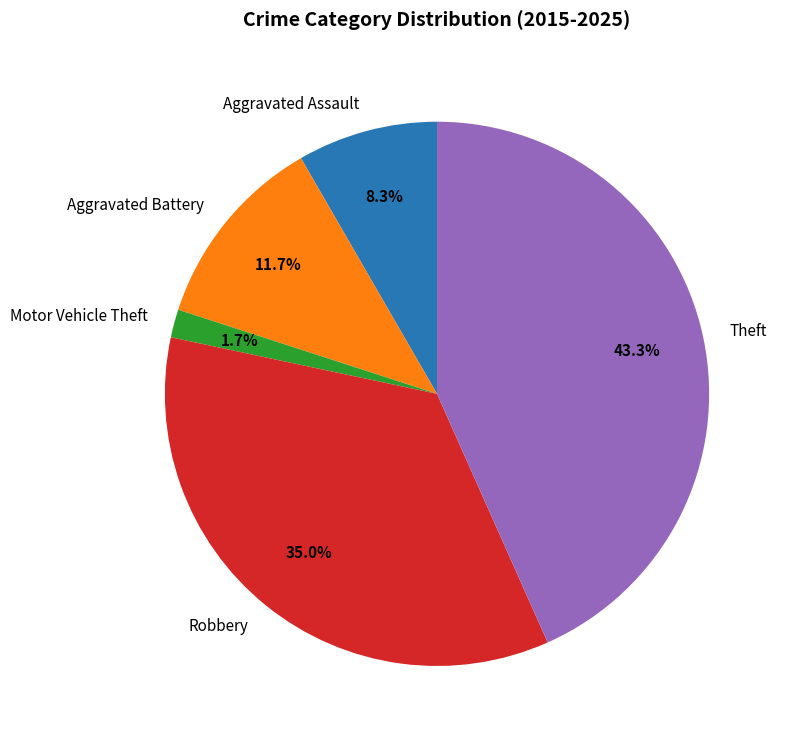

Between Theft and Aggravated Assault, which is larger?

Theft